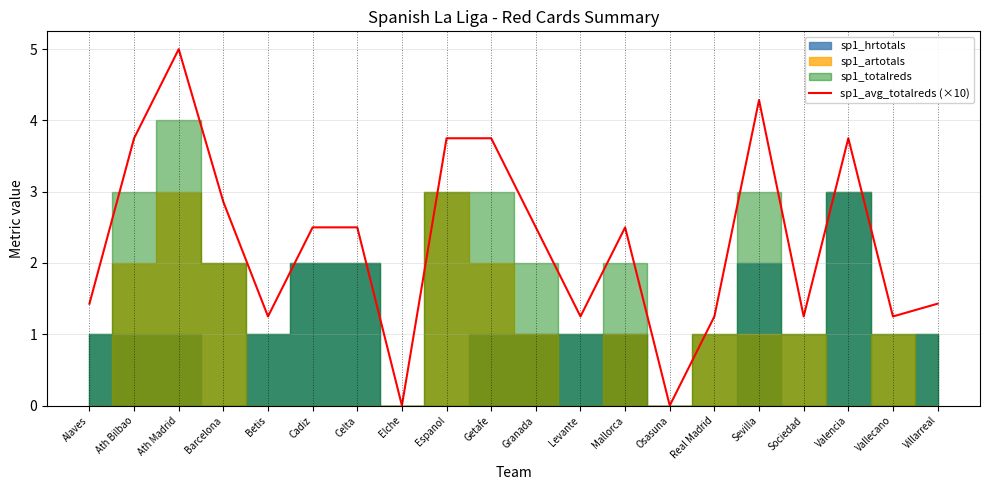

What is the value of the 11th point from the left?

2.5